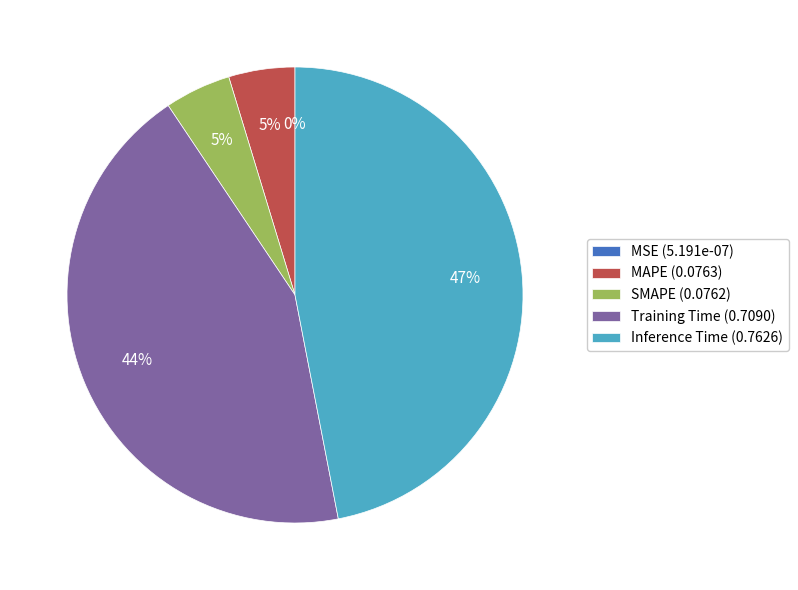

Does any single category account for the majority?

No